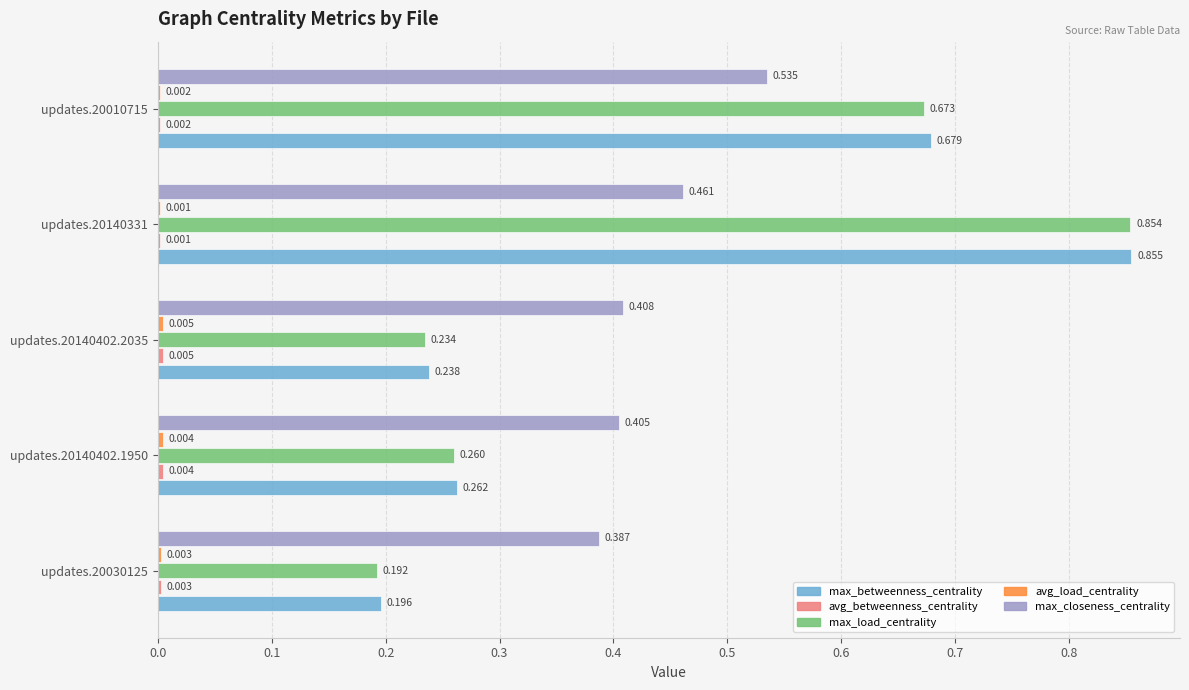

Which series changed the most between updates.20140402.2035 and updates.20140331?

max_load_centrality